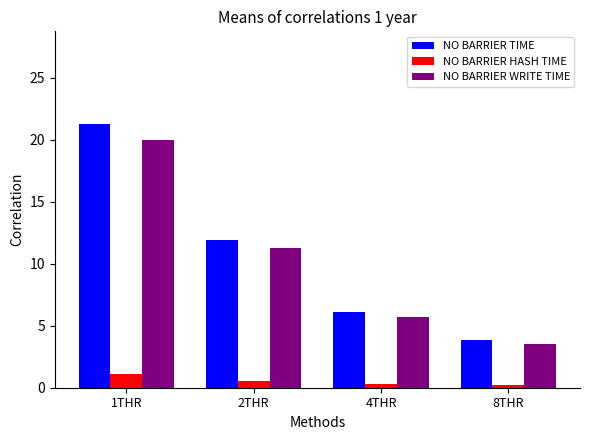

What is the value of the NO BARRIER HASH TIME bar at the 2nd from the left?

0.6